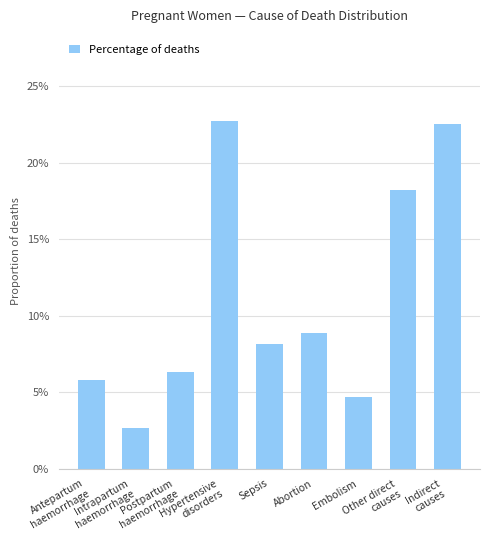

Reading left to right, what are all the values shown in this chart?

0.1	0.0	0.1	0.2	0.1	0.1	0.0	0.2	0.2